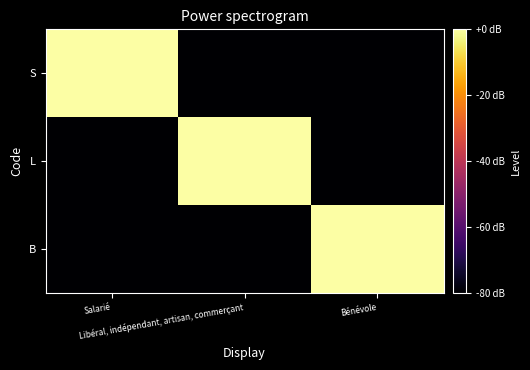

Rank the series by their maximum value, from highest to lowest.

S, L, B